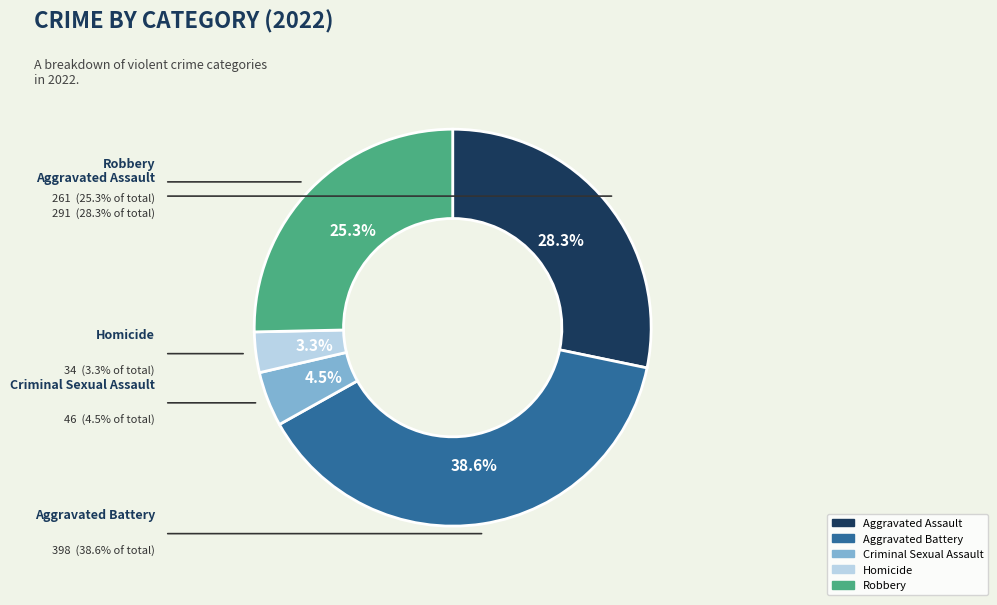

Is there a majority slice in this chart?

No